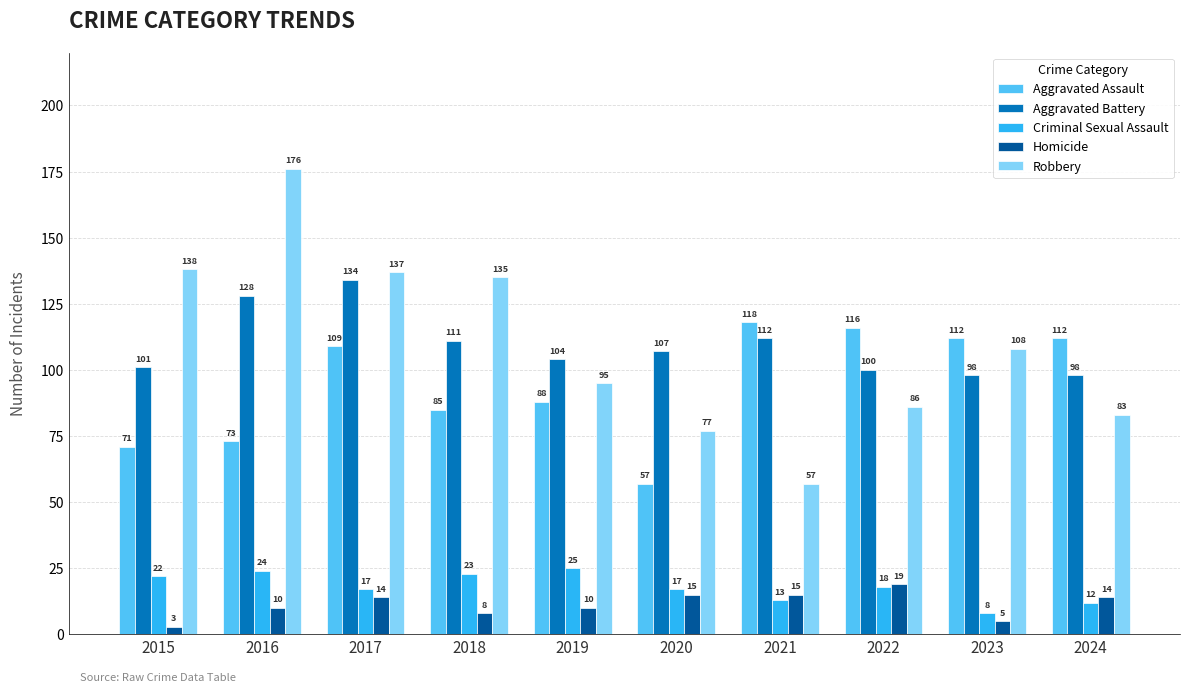

Is it true that Criminal Sexual Assault equals 25 at 2019?

True